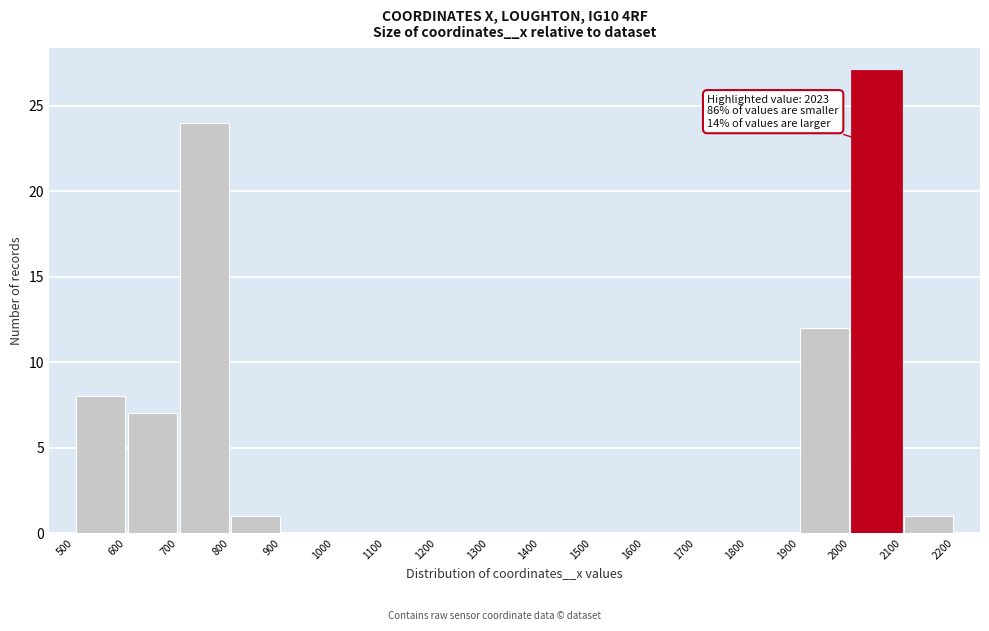

Which range on the x-axis has the tallest bar?

2000 to 2100